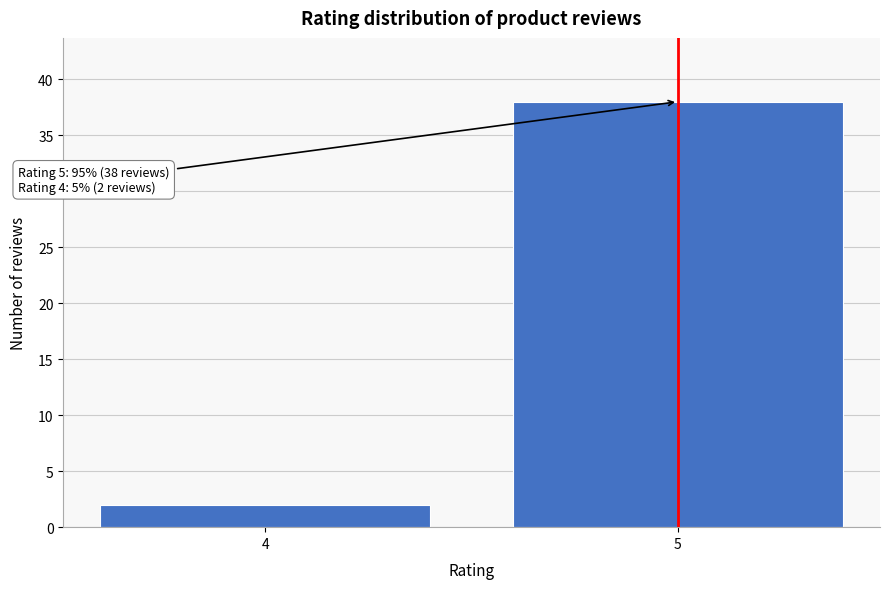

Reading left to right, what are all the values shown in this chart?

4=2	5=38